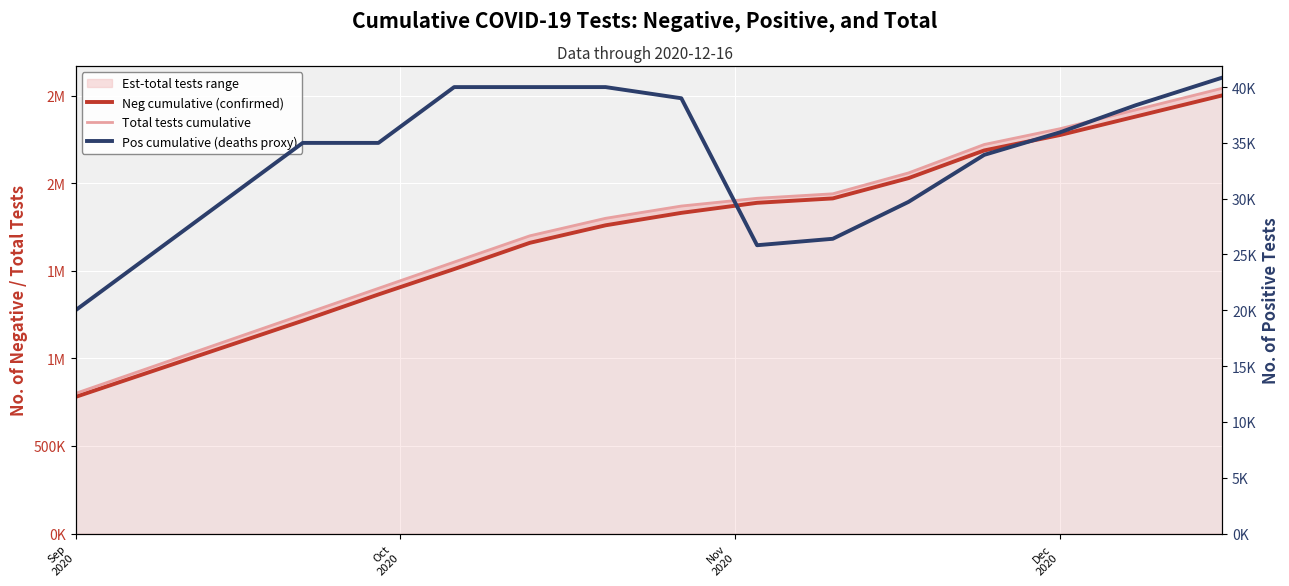

What is the difference between the second highest and minimum values in the Pos cumulative (deaths proxy) series?

20000